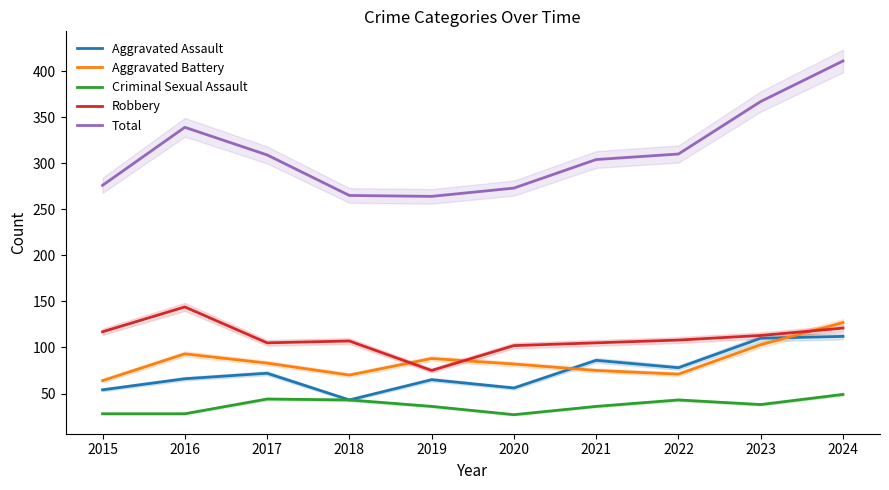

What is the sum of all Aggravated Battery values?

856